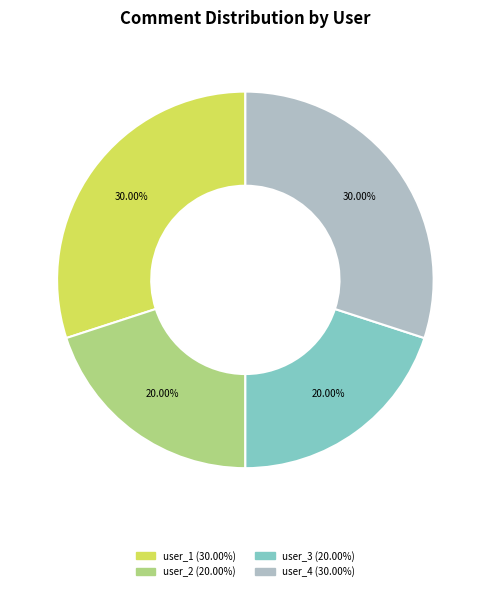

Is there any slice that represents more than half of the pie?

No